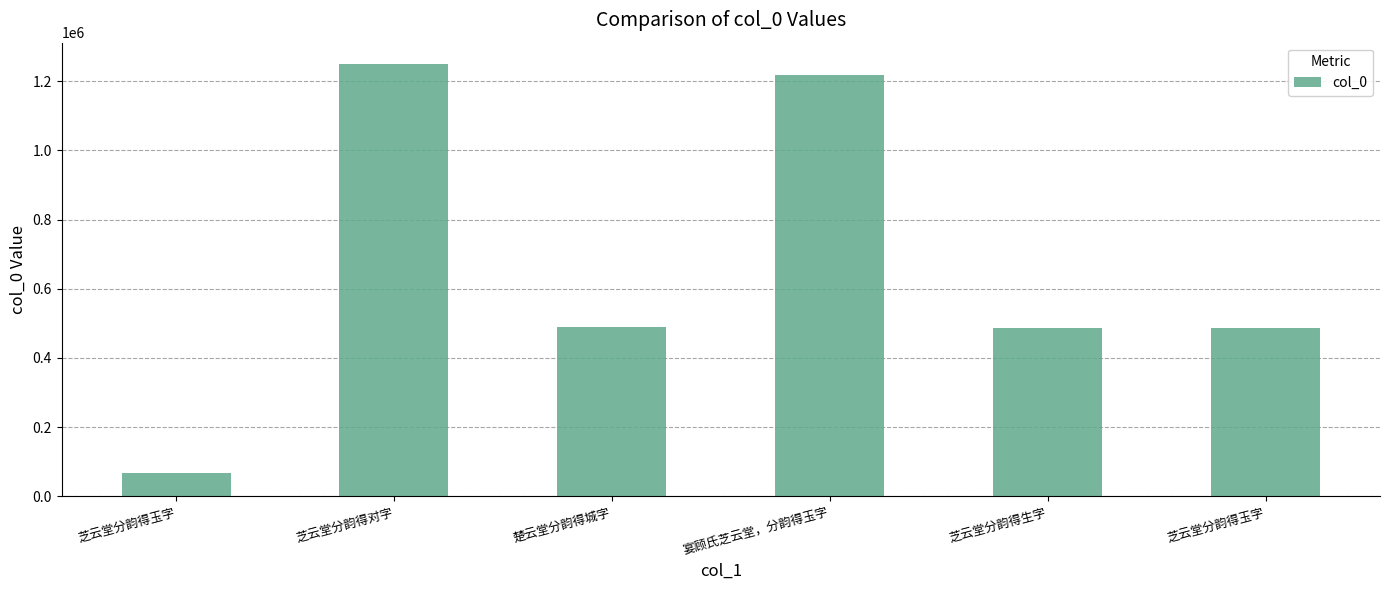

What is the label of the 4th bar from the left?

宴顾氏芝云堂，分韵得玉字